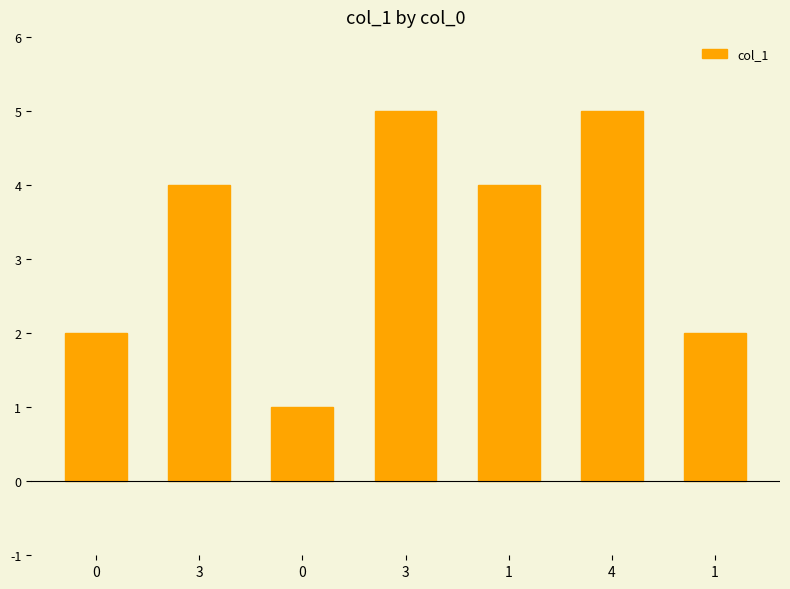

Rank the categories by value from highest to lowest.

3, 4, 3, 1, 0, 1, 0